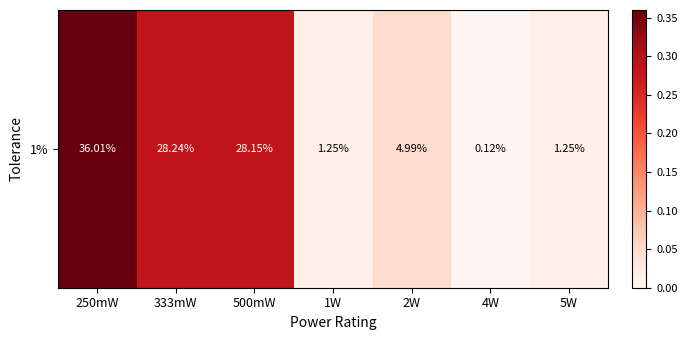

List the labels in order of value, smallest first.

4W, 1W, 5W, 2W, 500mW, 333mW, 250mW